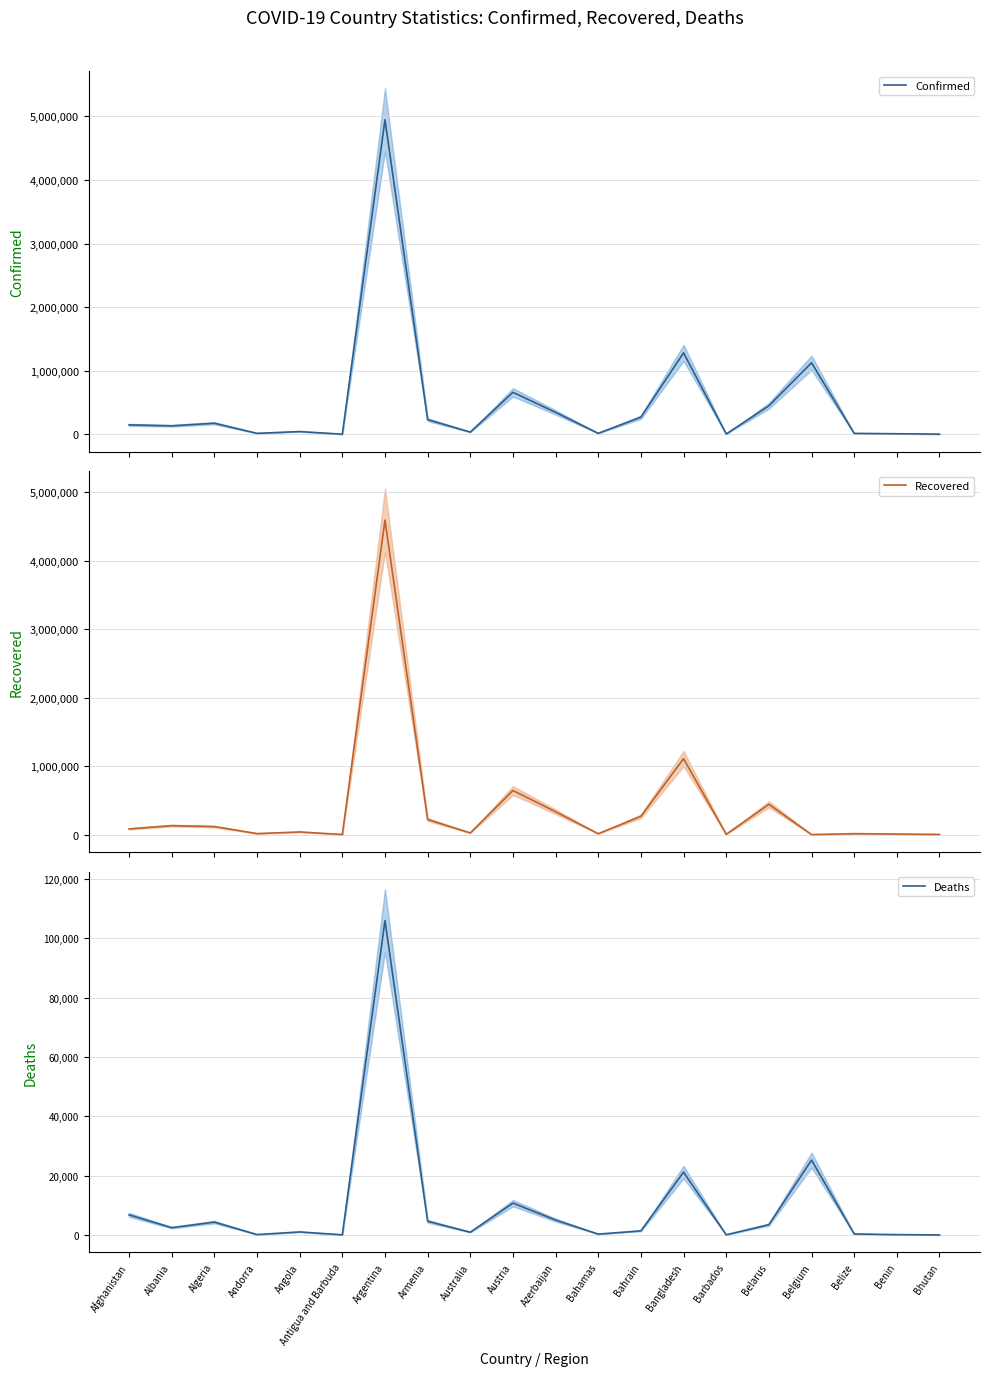

Where is the first local maximum for Recovered?

Albania